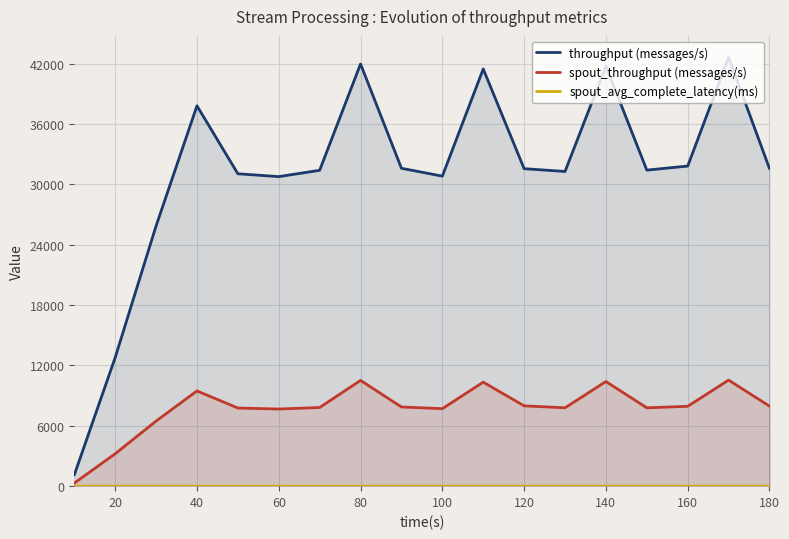

How many lines are shown in the chart?

3